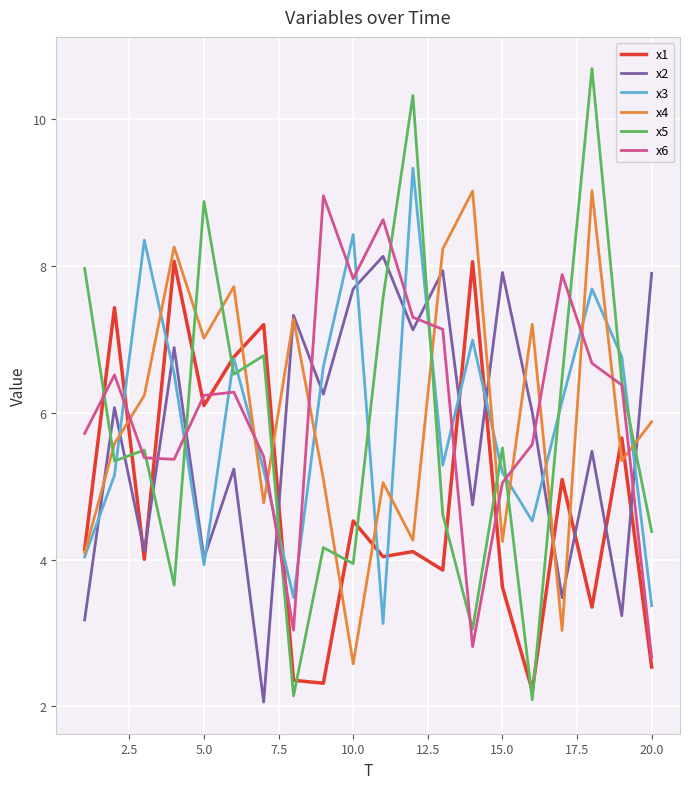

Which series has the largest range (max minus min)?

x5